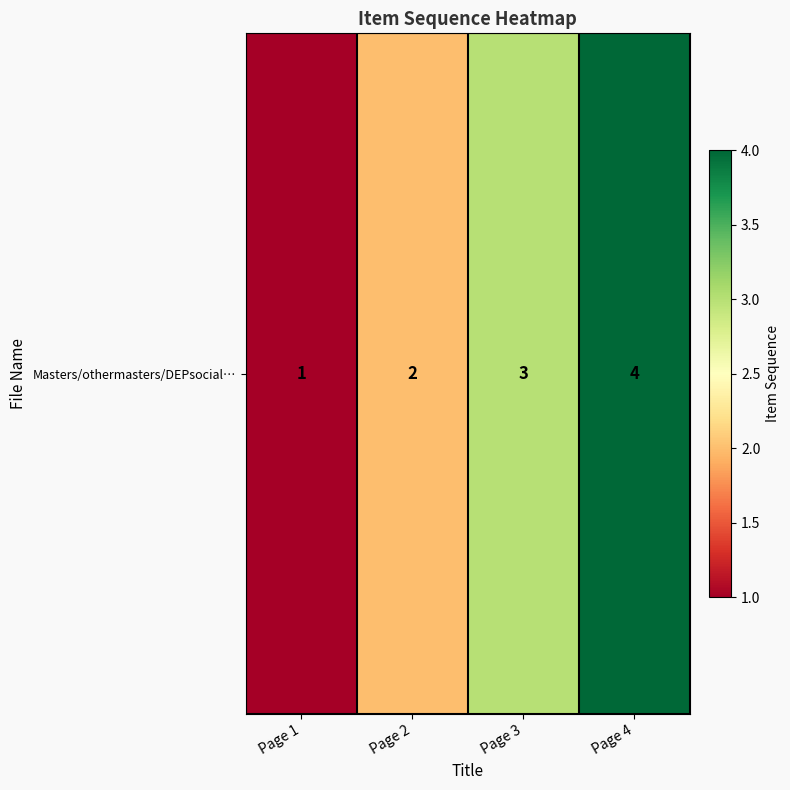

Rank the categories by value from highest to lowest.

Page 4, Page 3, Page 2, Page 1